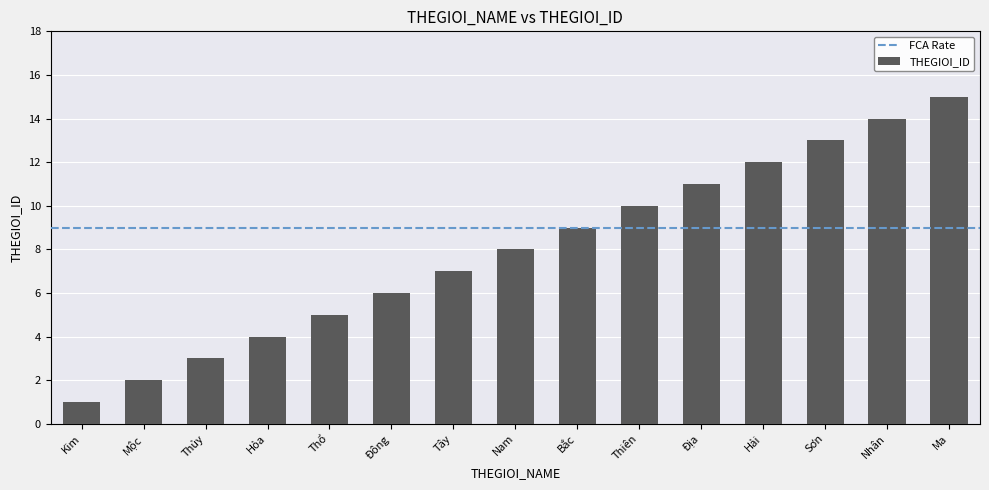

The value at Hỏa is 4. True or false?

True